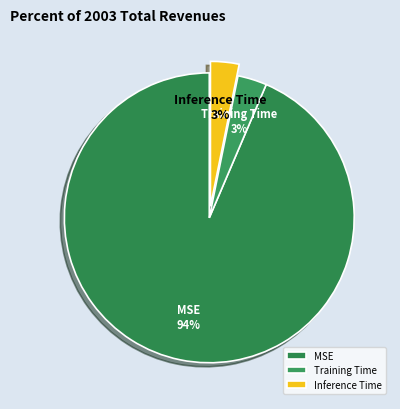

Which category has the biggest portion of the pie?

MSE